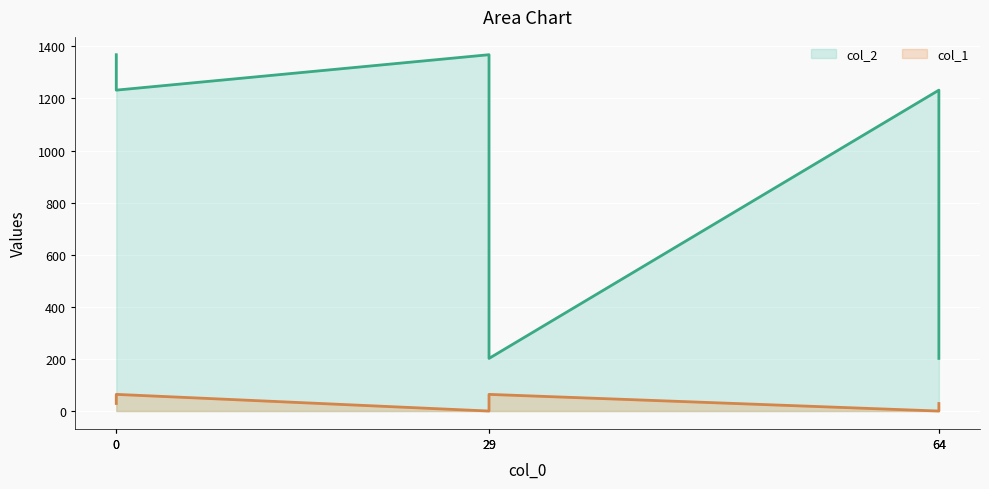

Reading left to right, transcribe all the data shown in this chart.

col_2: 0=1368	0=1232	29=1368	29=202	64=1232	64=202
col_1: 0=29	0=64	29=0	29=64	64=0	64=29